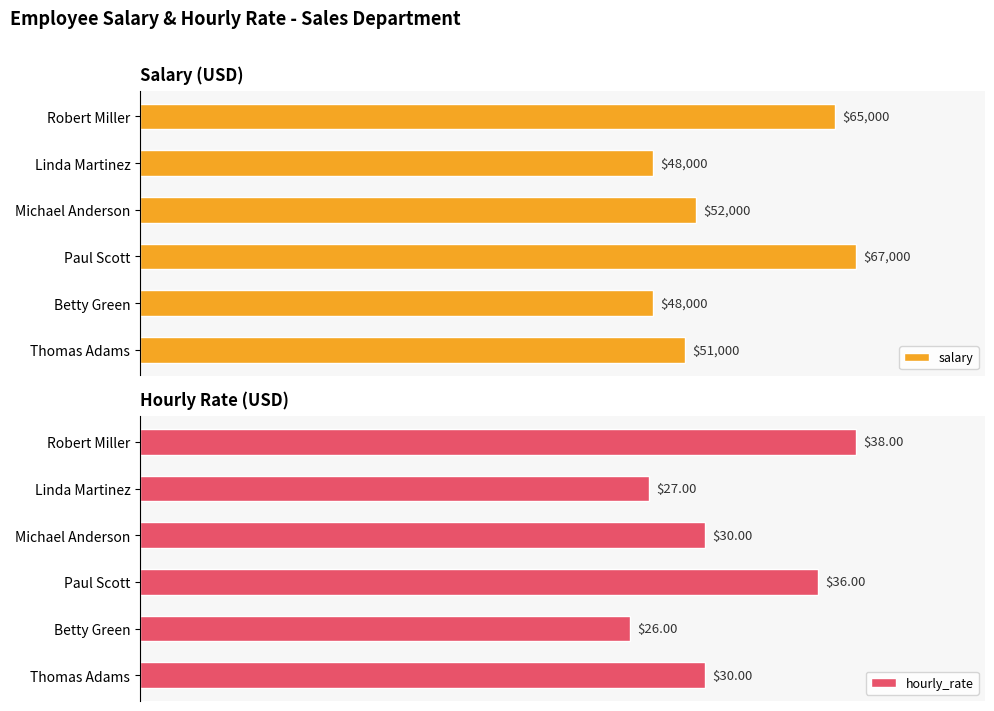

Rank the categories by salary value from lowest to highest.

1, 4, 5, 2, 0, 3